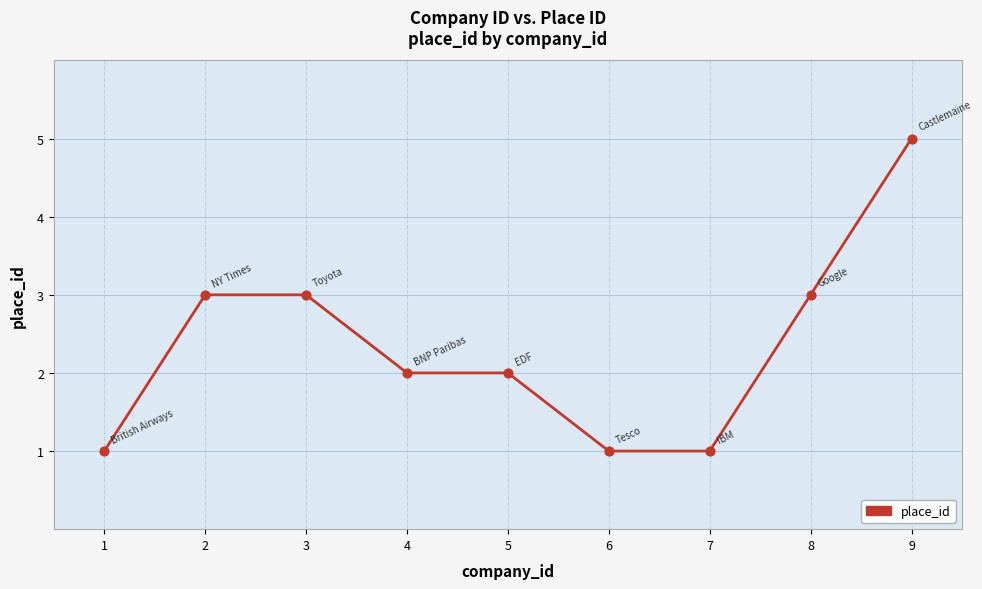

What is the ratio of the value at 2 to the value at 1?

3.0